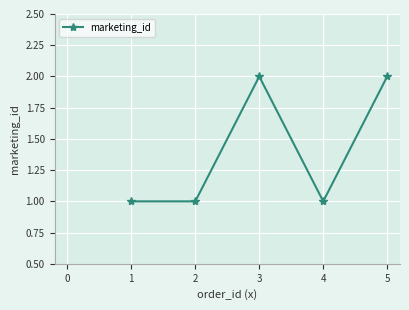

What is the change in value from 4 to 5?

+1